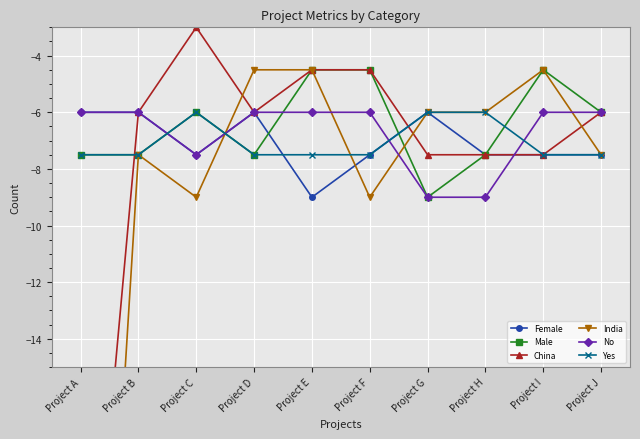

How many lines are shown in the chart?

6